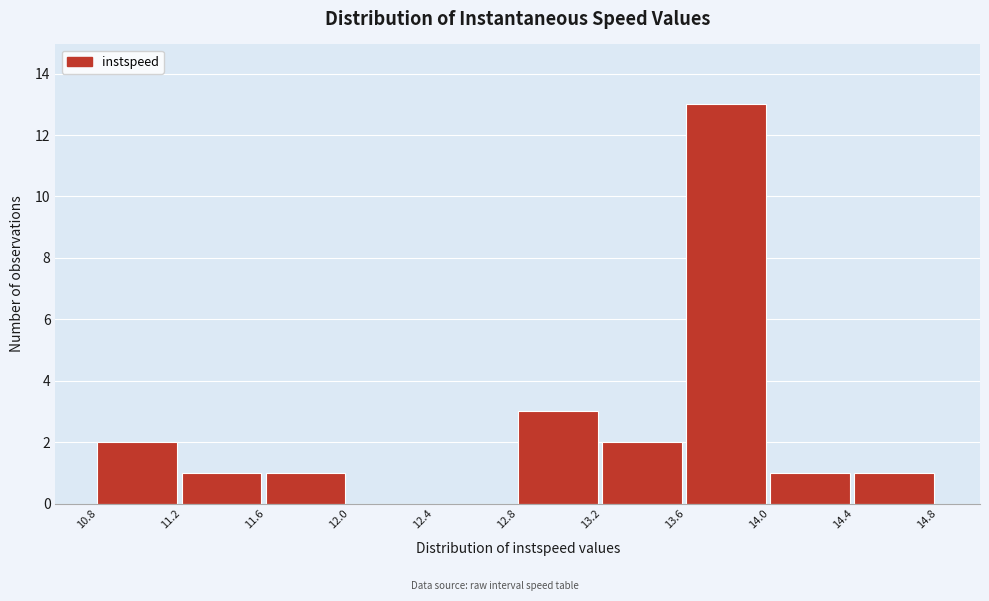

Reading left to right, transcribe this chart: for each bar, give the range it covers on the x-axis and its height. The values are not printed on the chart, so give them approximately, as read against the axis.

10.8 to 11.2: 2
11.2 to 11.6: 1
11.6 to 12.0: 1
12.0 to 12.4: 0
12.4 to 12.8: 0
12.8 to 13.2: 3
13.2 to 13.6: 2
13.6 to 14.0: 13
14.0 to 14.4: 1
14.4 to 14.8: 1